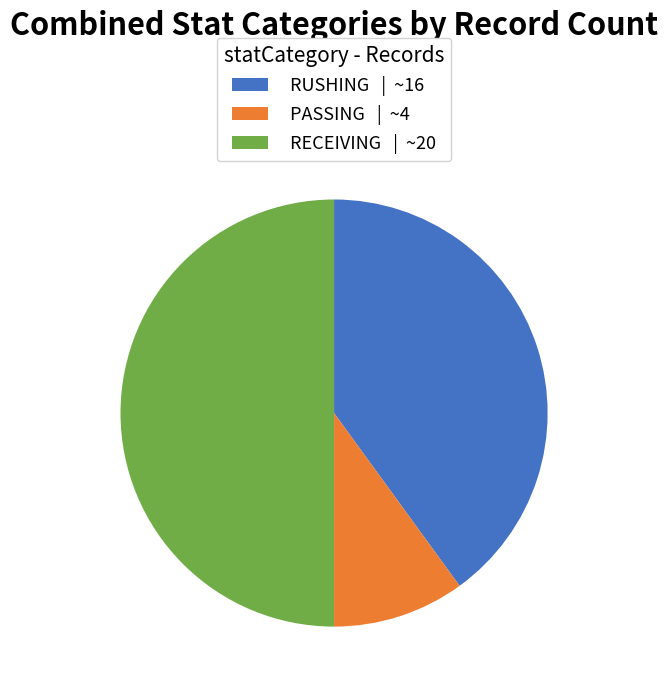

Do RECEIVING | ~20 and RUSHING | ~16 together represent more than half of the pie?

Yes